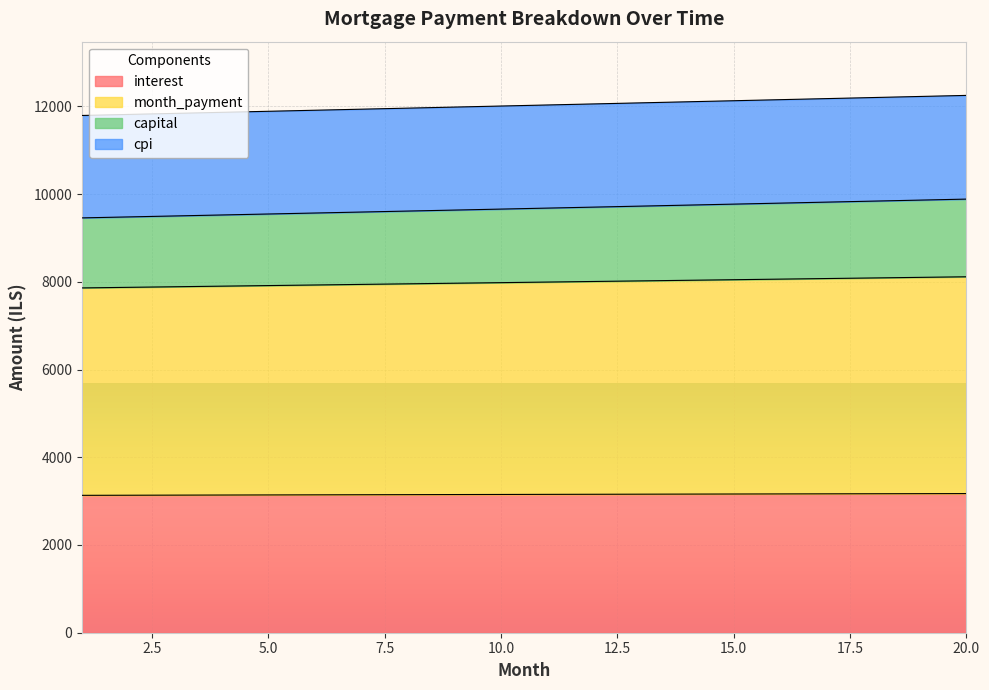

At how many categories does at least one series exceed 4887?

20